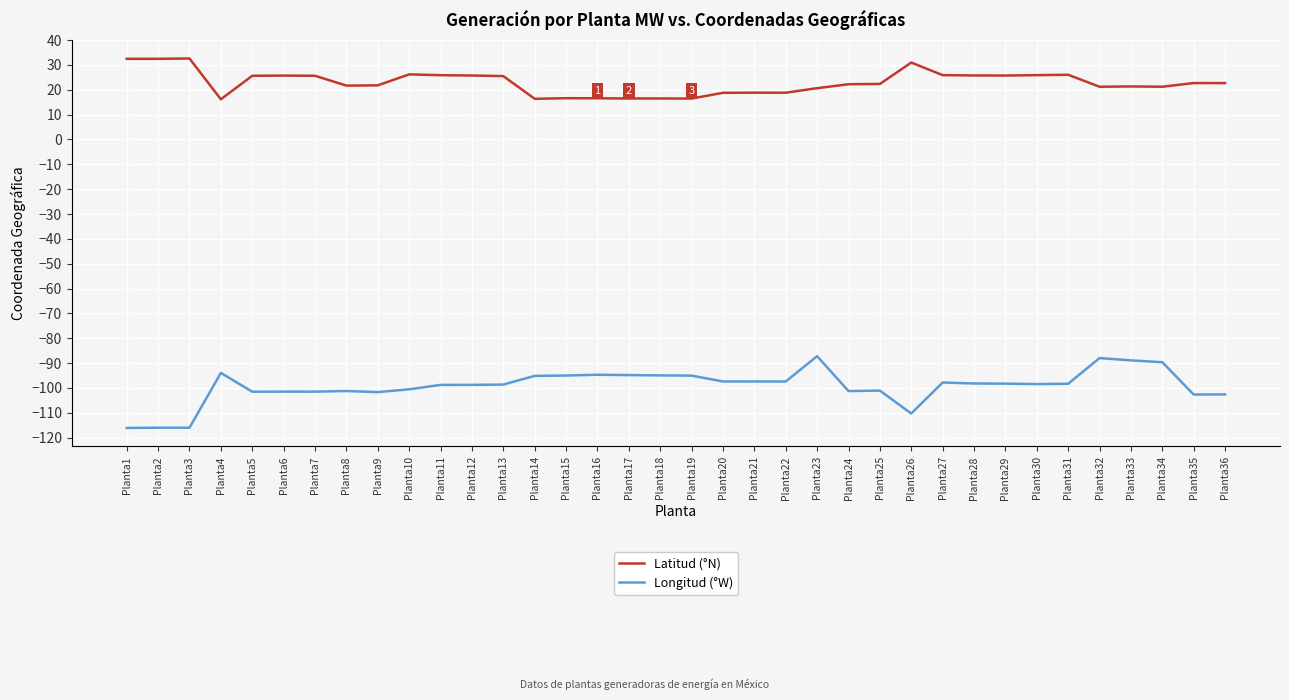

What is the total value across all series at Planta9?

-79.9